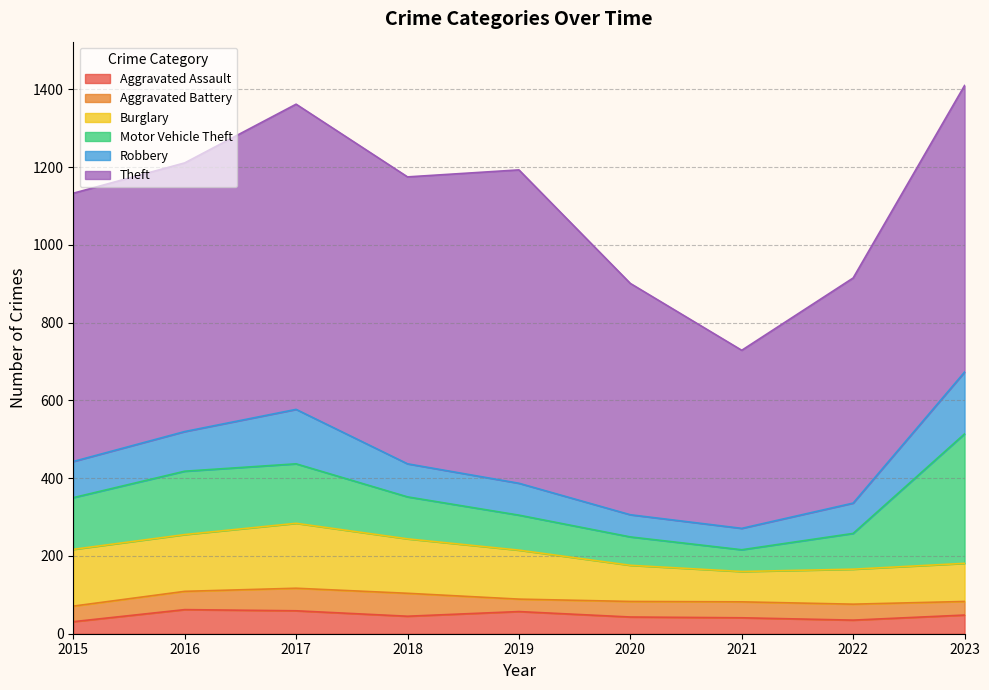

What is the average value of the Aggravated Battery series?

44